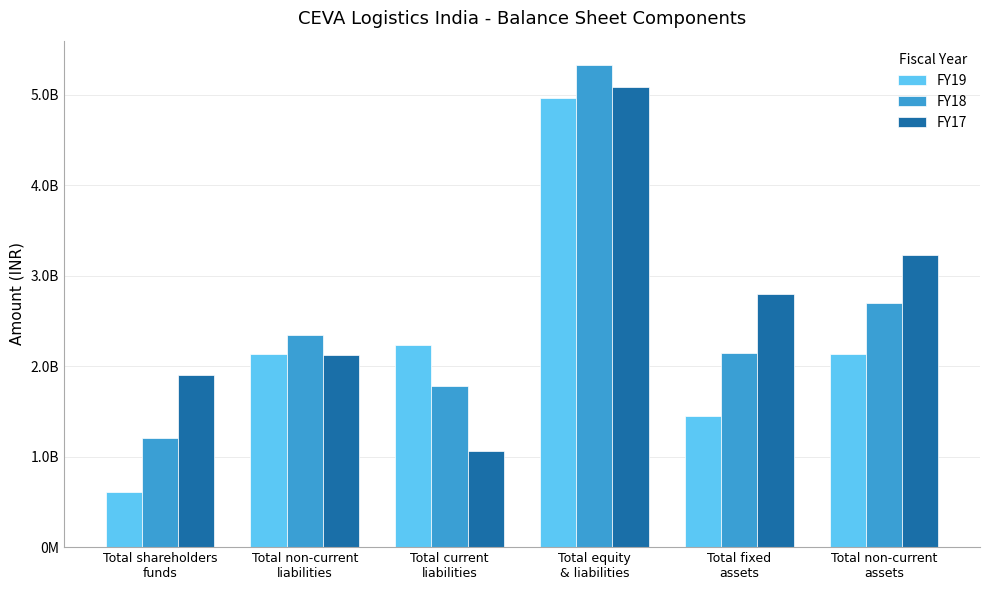

Are the bars grouped side by side (vs. stacked)?

Yes